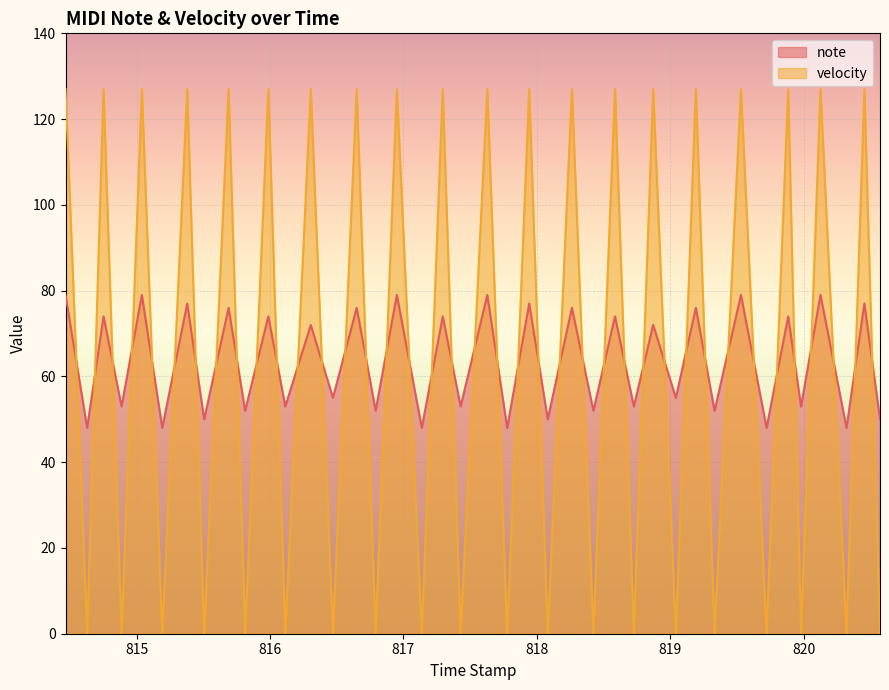

Rank the series by their maximum value, from highest to lowest.

velocity, note